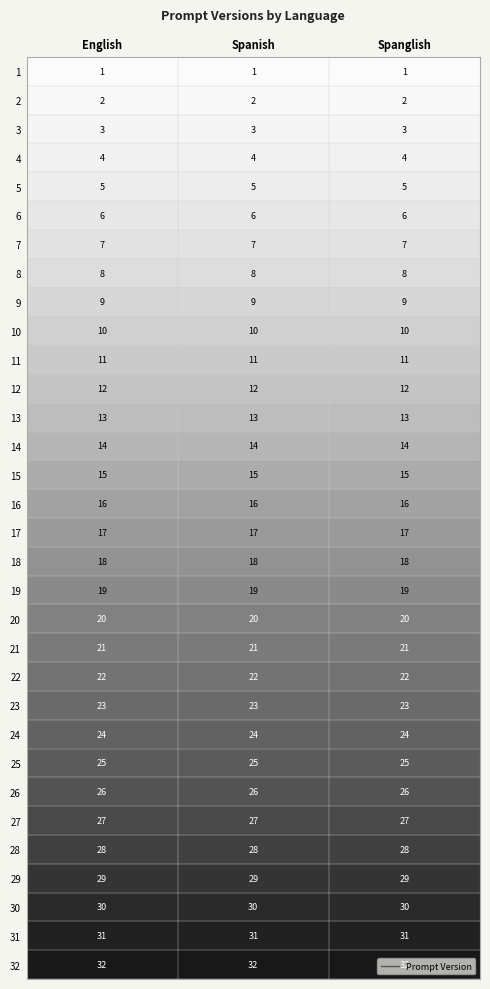

Count the number of categories in the chart.

3